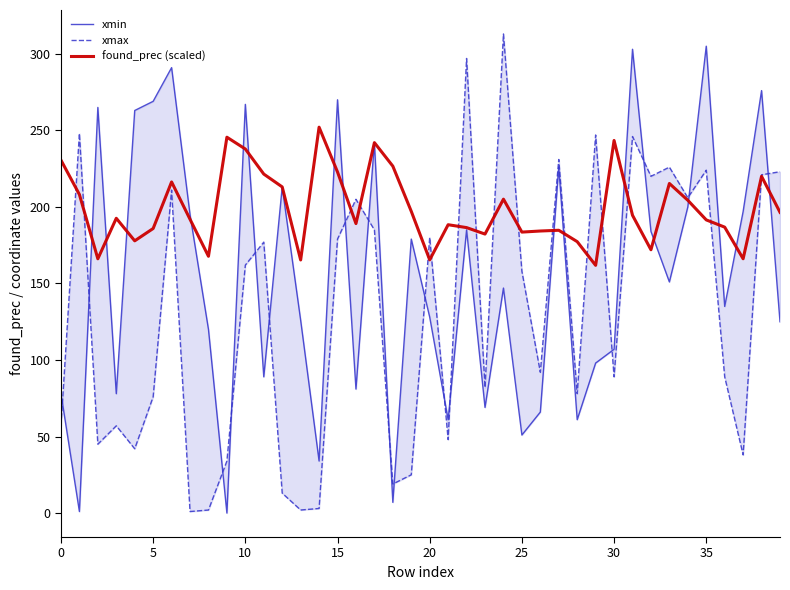

Is this an area chart (filled region under the line)?

No